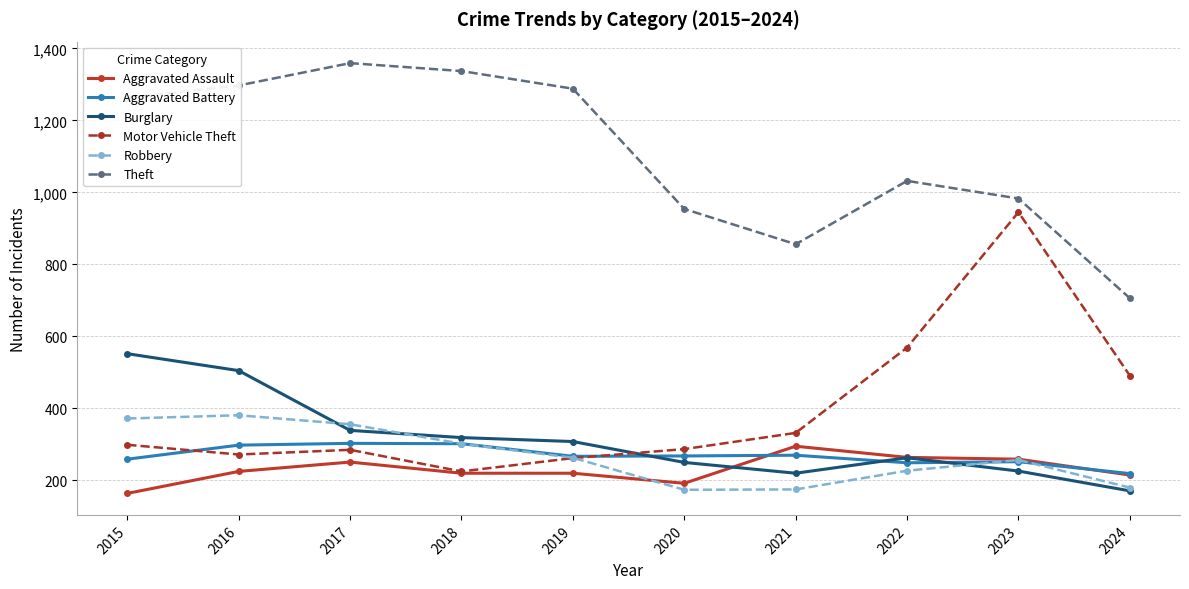

Which series has the widest spread of values?

Motor Vehicle Theft